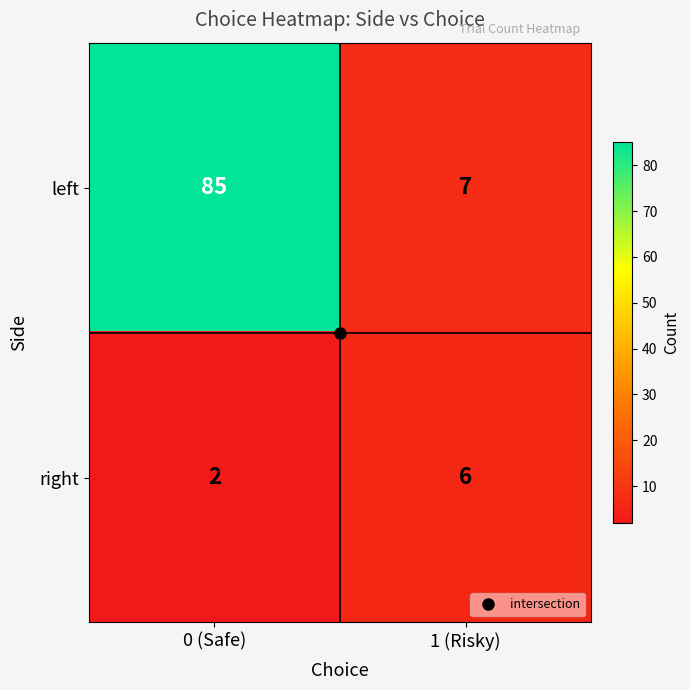

Which series has the widest spread of values?

left